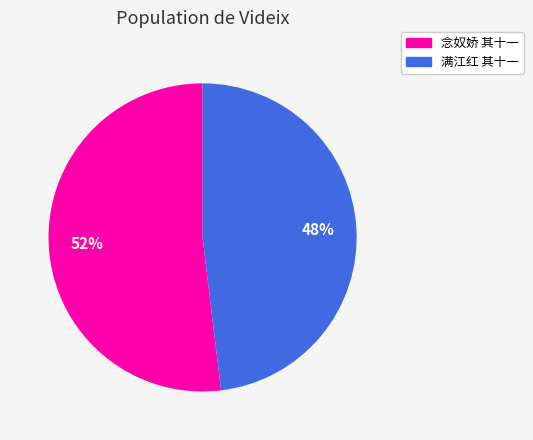

How many segments does this pie chart have?

2